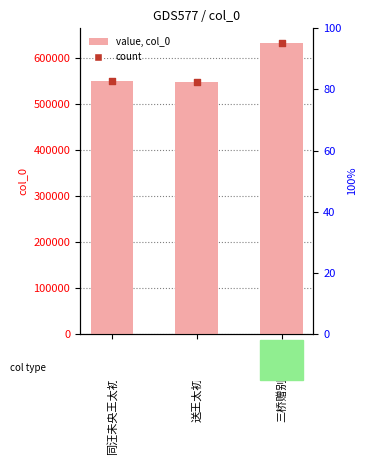

Between 三桥赠别王太初 and 送王太初之金陵, which is larger?

三桥赠别王太初